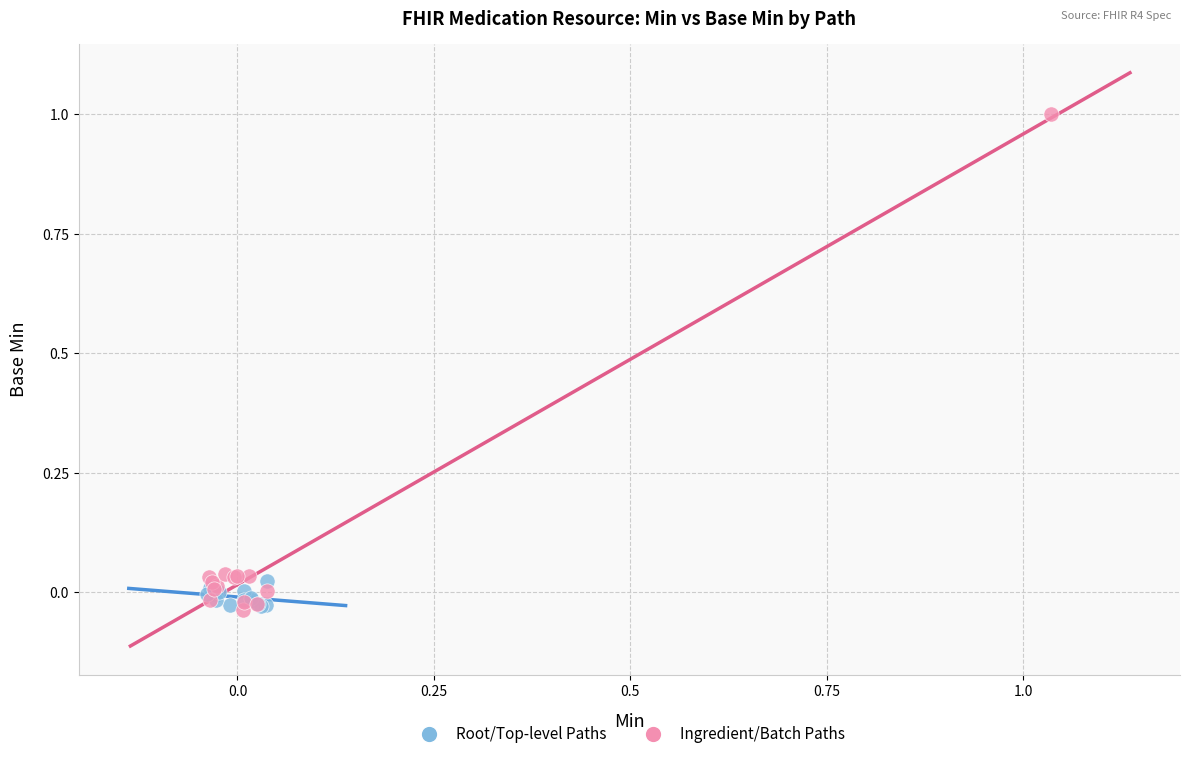

Which series has the largest Y range (max minus min)?

Ingredient/Batch Paths